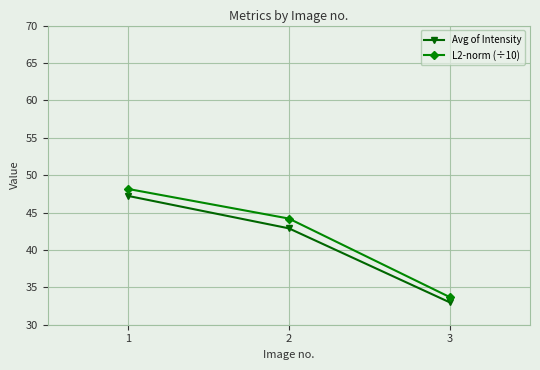

The L2-norm (÷10) series shows 58.8 at 2. True or false?

False